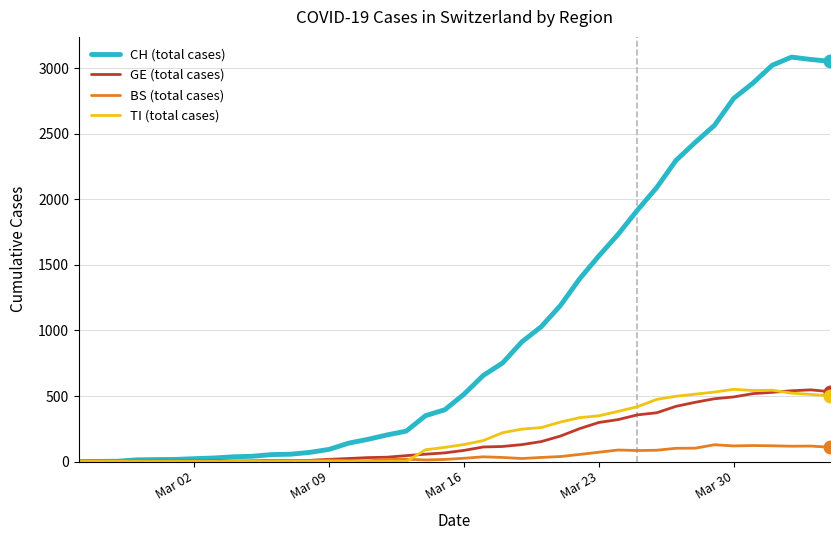

Which series has the widest spread of values?

CH (total cases)